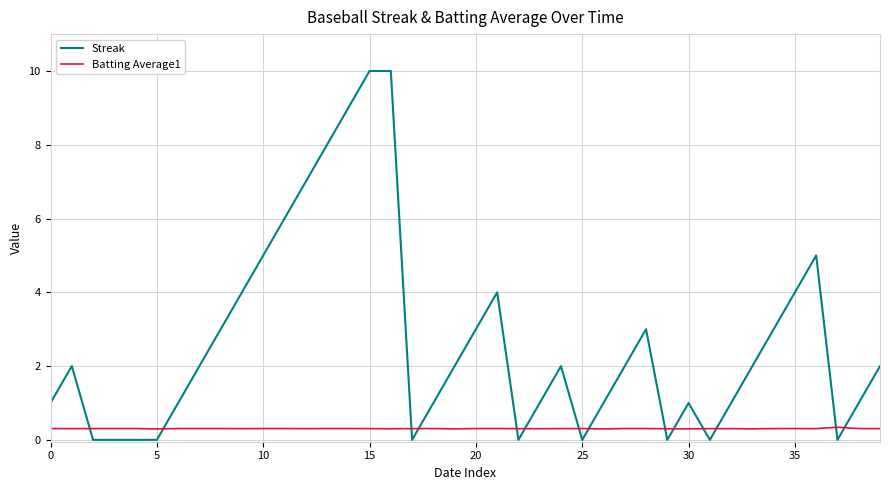

Which series has the largest total across all categories?

Streak